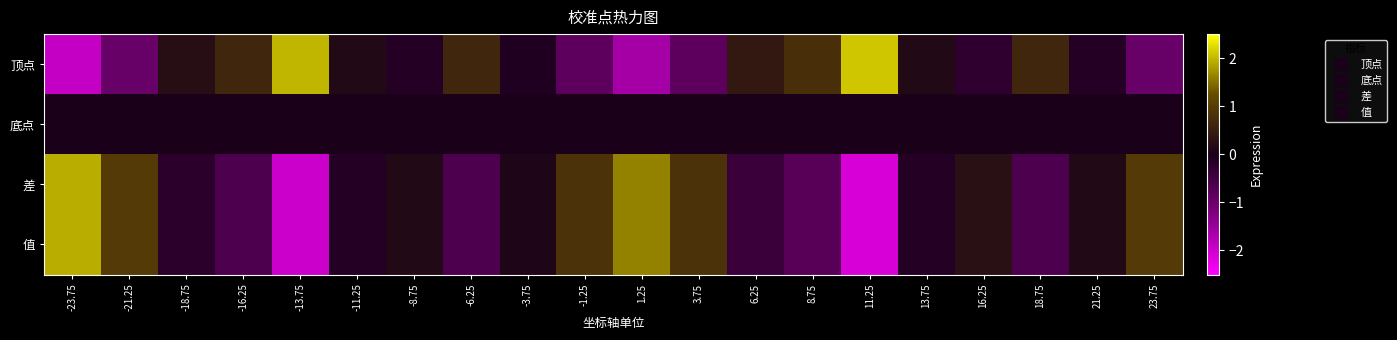

What is the spread (max minus min) of values at -13.75?

4.0